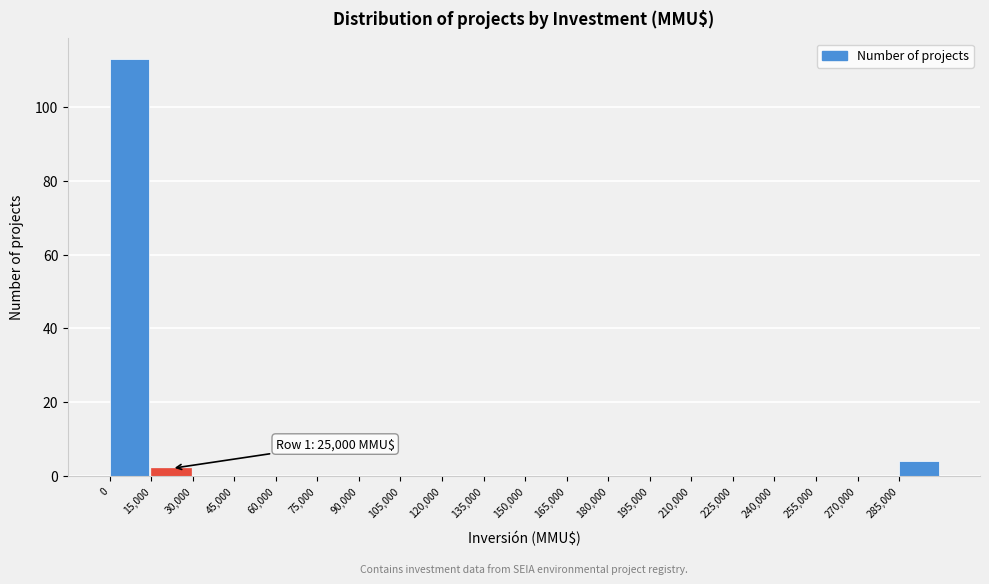

Which range on the x-axis has the tallest bar?

0 to 15000